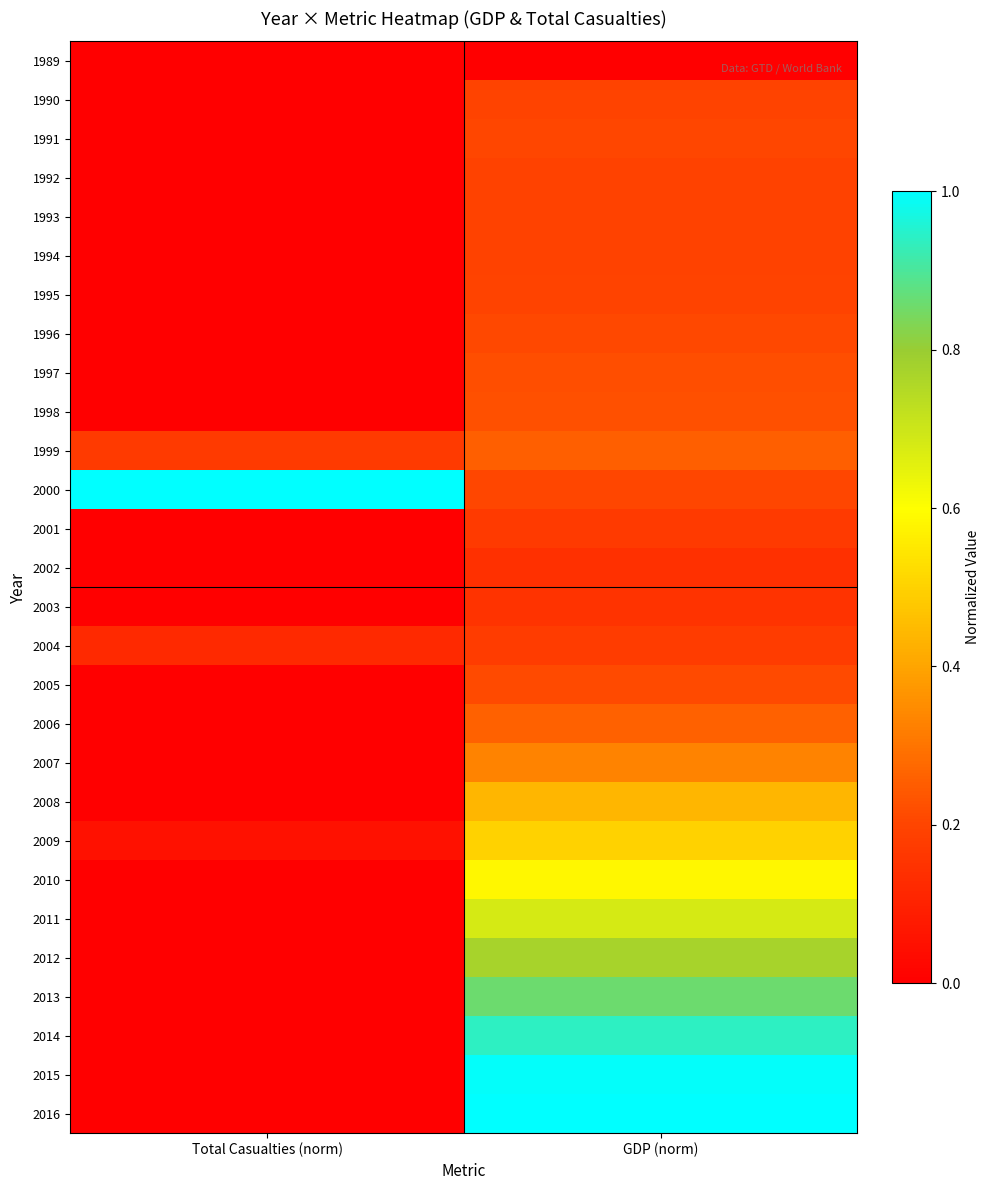

Reading left to right, transcribe all the data shown in this chart.

1989: Total Casualties (norm)=0.0	GDP (norm)=0.0
1990: Total Casualties (norm)=0.0	GDP (norm)=0.2
1991: Total Casualties (norm)=0.0	GDP (norm)=0.2
1992: Total Casualties (norm)=0.0	GDP (norm)=0.2
1993: Total Casualties (norm)=0.0	GDP (norm)=0.2
1994: Total Casualties (norm)=0.0	GDP (norm)=0.2
1995: Total Casualties (norm)=0.0	GDP (norm)=0.2
1996: Total Casualties (norm)=0.0	GDP (norm)=0.2
1997: Total Casualties (norm)=0.0	GDP (norm)=0.2
1998: Total Casualties (norm)=0.0	GDP (norm)=0.2
1999: Total Casualties (norm)=0.2	GDP (norm)=0.3
2000: Total Casualties (norm)=1.0	GDP (norm)=0.2
2001: Total Casualties (norm)=0.0	GDP (norm)=0.2
2002: Total Casualties (norm)=0.0	GDP (norm)=0.1
2003: Total Casualties (norm)=0.0	GDP (norm)=0.2
2004: Total Casualties (norm)=0.1	GDP (norm)=0.2
2005: Total Casualties (norm)=0.0	GDP (norm)=0.2
2006: Total Casualties (norm)=0.0	GDP (norm)=0.3
2007: Total Casualties (norm)=0.0	GDP (norm)=0.3
2008: Total Casualties (norm)=0.0	GDP (norm)=0.4
2009: Total Casualties (norm)=0.1	GDP (norm)=0.5
2010: Total Casualties (norm)=0.0	GDP (norm)=0.6
2011: Total Casualties (norm)=0.0	GDP (norm)=0.7
2012: Total Casualties (norm)=0.0	GDP (norm)=0.8
2013: Total Casualties (norm)=0.0	GDP (norm)=0.9
2014: Total Casualties (norm)=0.0	GDP (norm)=0.9
2015: Total Casualties (norm)=0.0	GDP (norm)=1.0
2016: Total Casualties (norm)=0.0	GDP (norm)=1.0